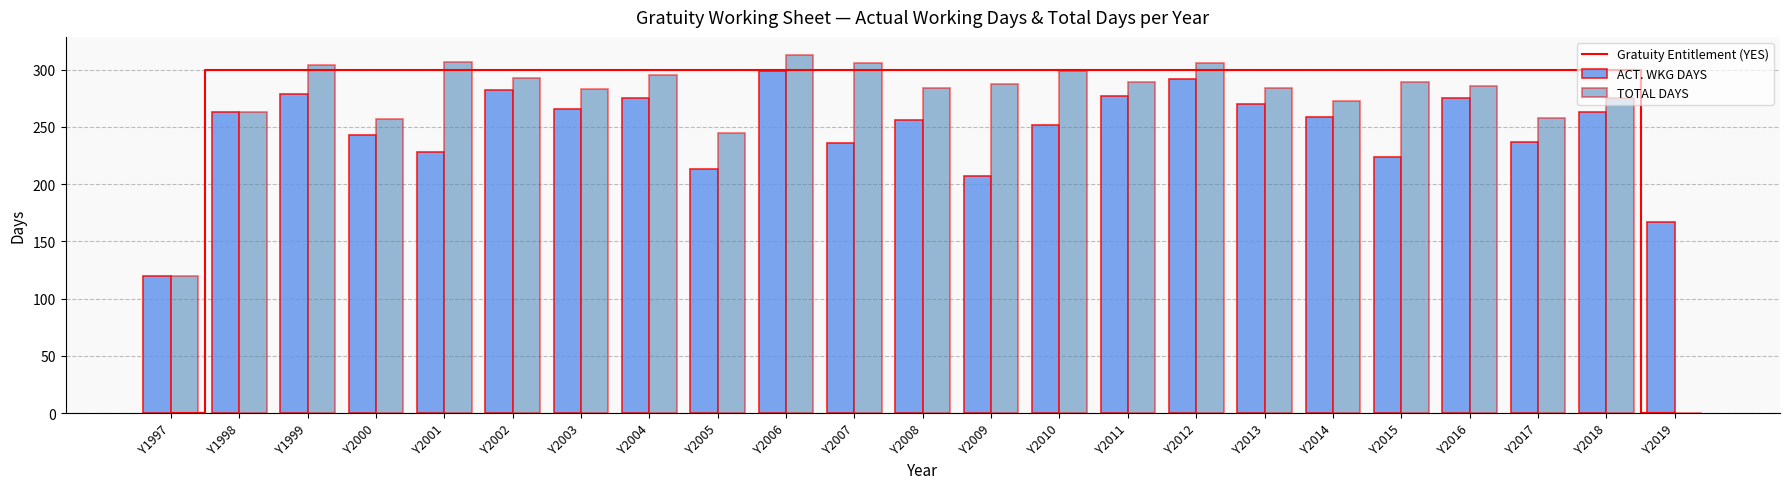

How many distinct data groups are displayed?

3